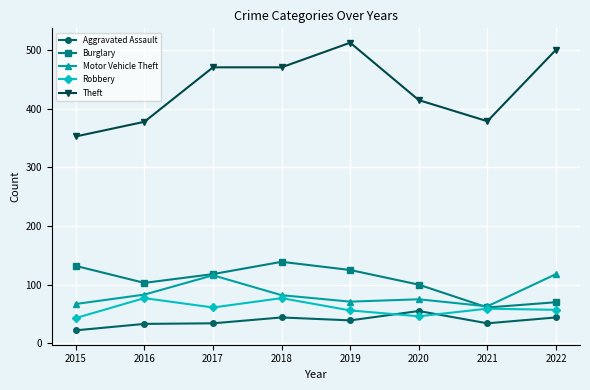

Between 2020 and 2021, which series saw the biggest shift?

Burglary